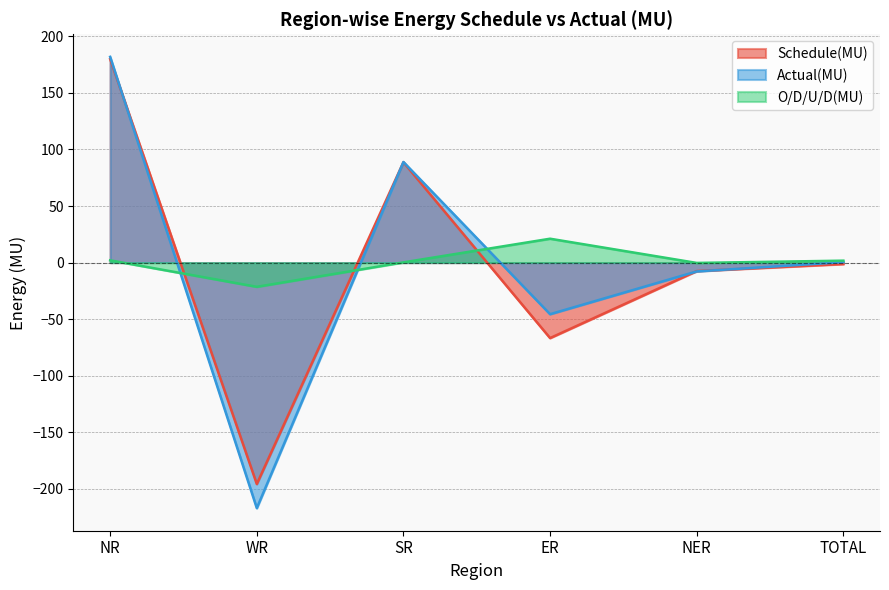

Read the Actual(MU) value at SR.

88.9